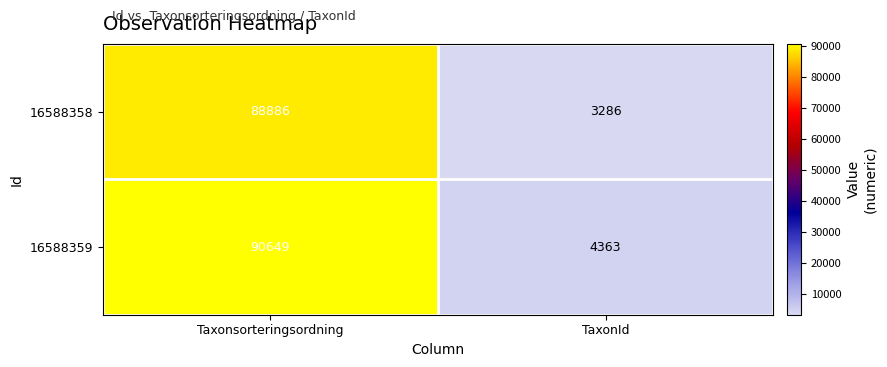

List the series in order of their peak value, highest first.

16588359, 16588358